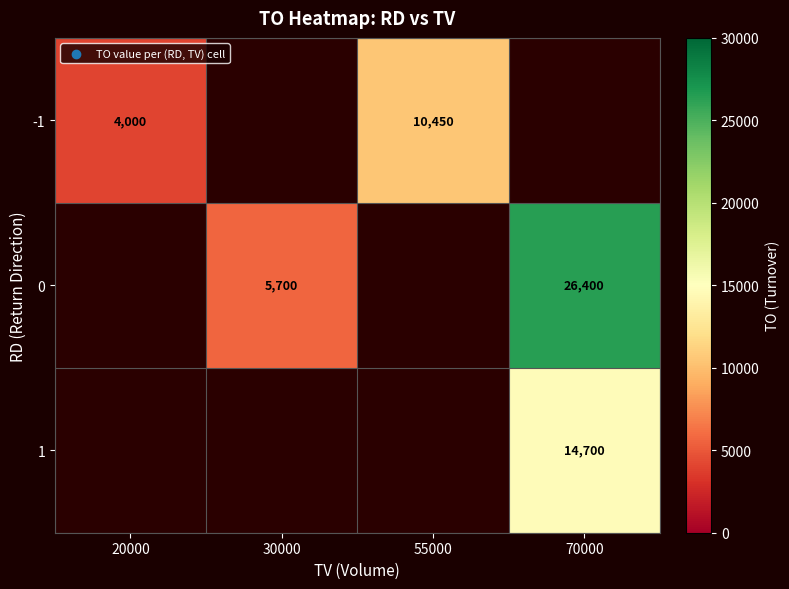

True or false: -1 has a value of 10450 at 55000.

True